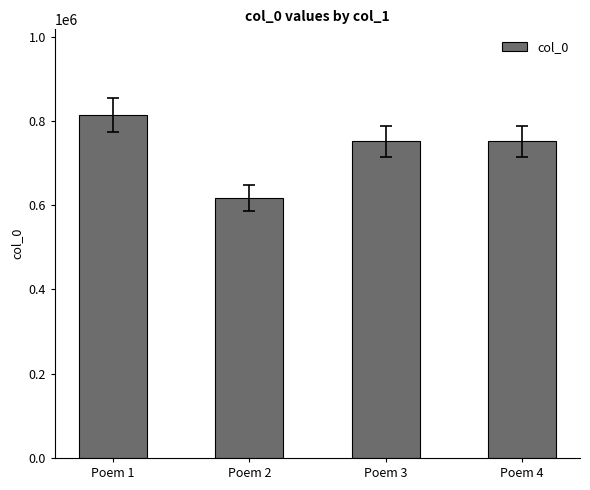

Approximately how many times larger is the value at Poem 4 compared to Poem 1?

0.9